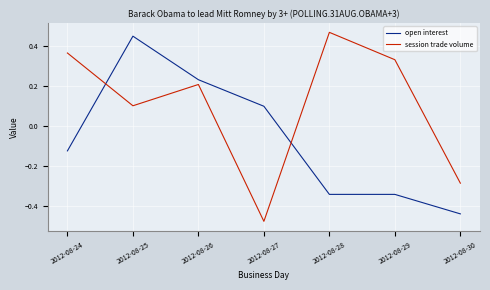

Is the value of session trade volume at 2012-08-30 greater than the value of open interest at 2012-08-27?

No